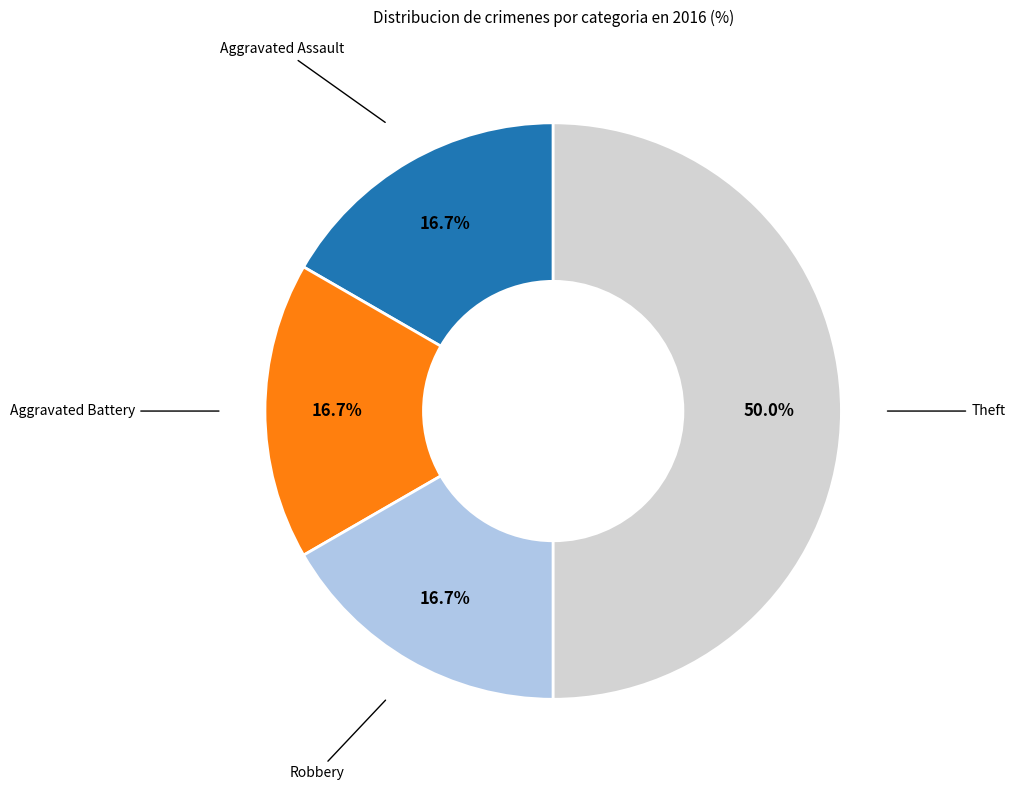

To the nearest percent, what is the difference between the largest and smallest slice percentages?

33%